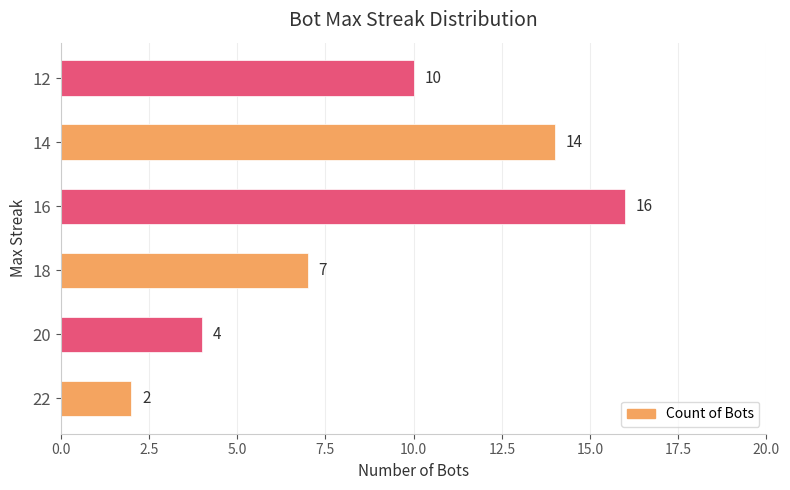

What is the smallest value displayed?

2